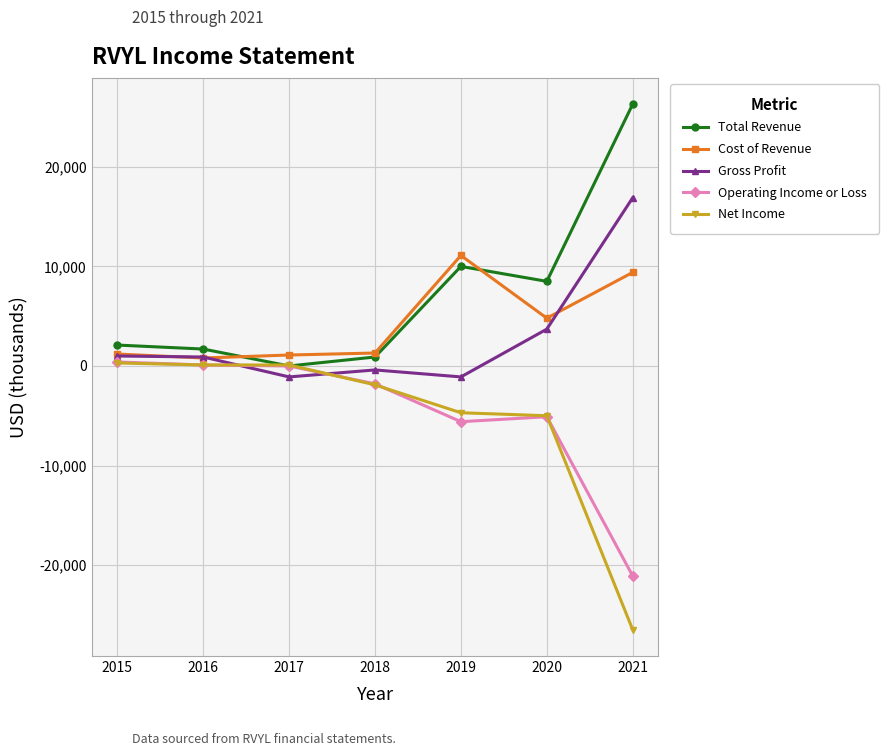

Is it true that Operating Income or Loss equals -5600 at 2019?

True